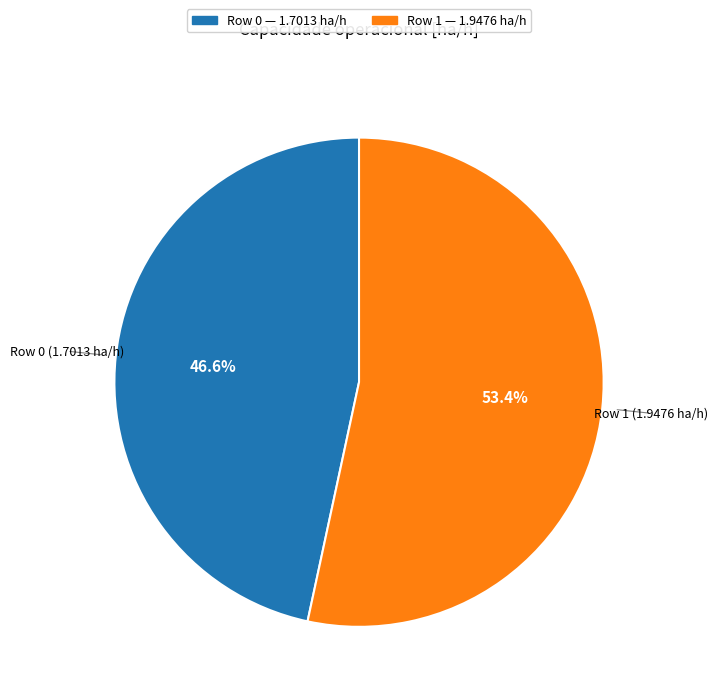

Does any single category account for the majority?

Yes